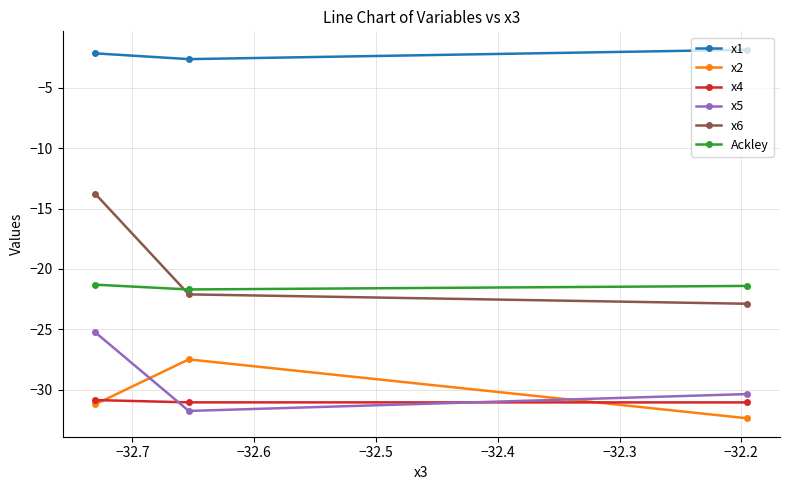

What is the minimum value shown in the chart?

-32.4